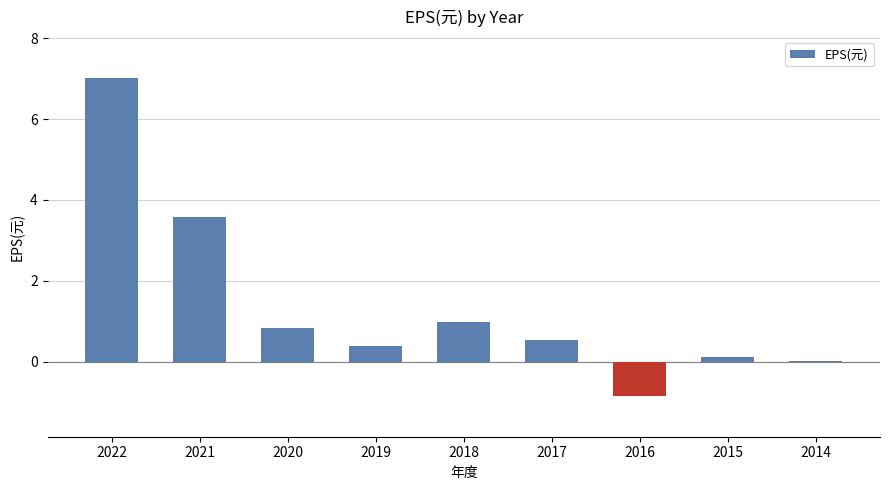

What is the sum of the values at 2021 and 2018?

4.6